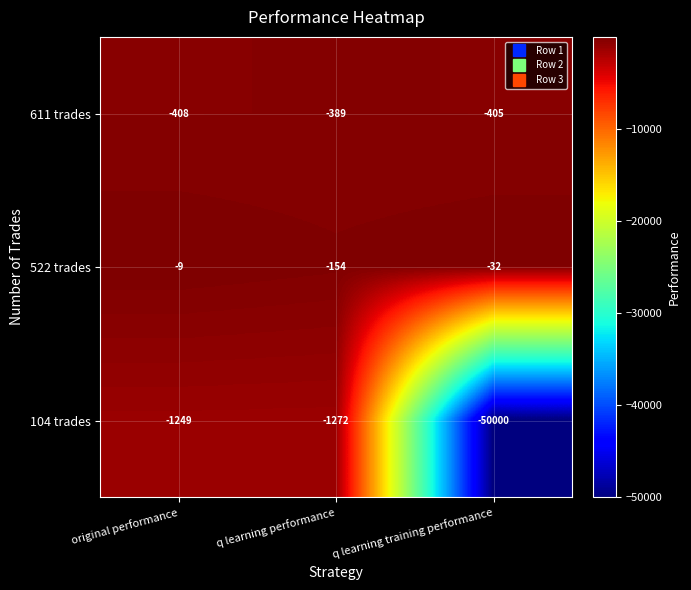

Is the value of 522 trades at original performance greater than the value of 104 trades at q learning training performance?

Yes